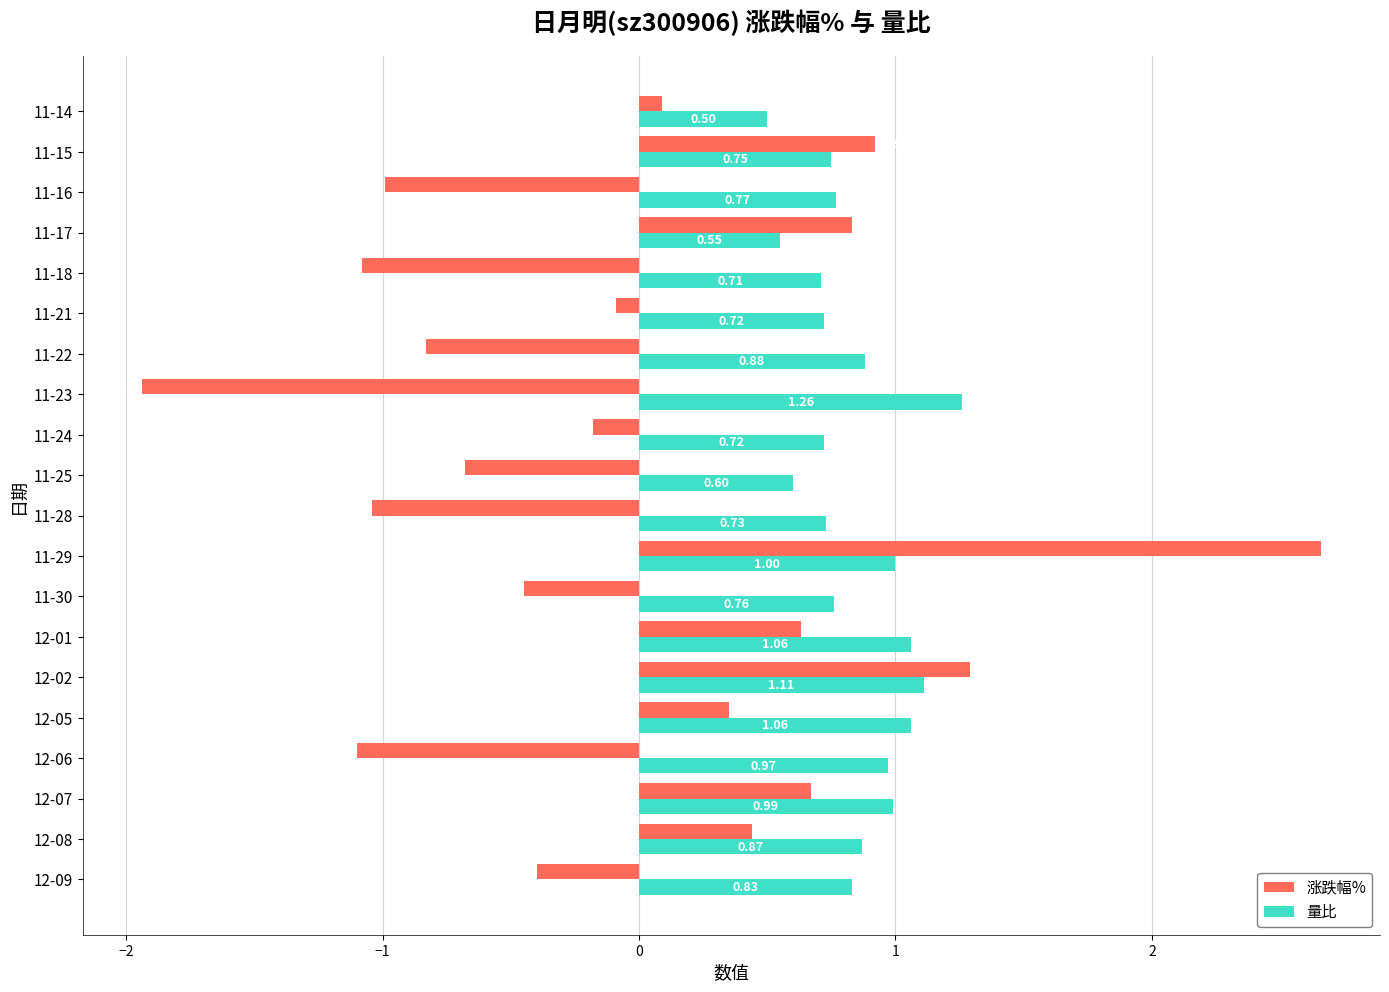

What is the sum of all 量比 values?

16.8